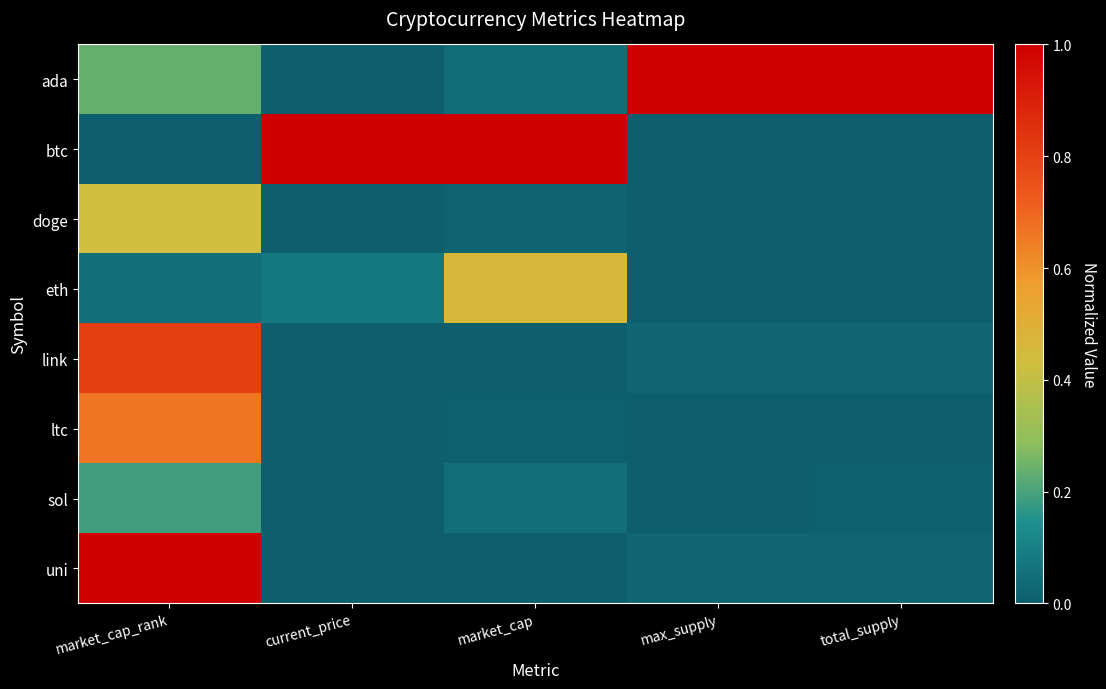

Reading left to right, list all the values displayed in this chart.

ada: market_cap_rank=0.2	current_price=0.0	market_cap=0.0	max_supply=1.0	total_supply=1.0
btc: market_cap_rank=0.0	current_price=1.0	market_cap=1.0	max_supply=0.0	total_supply=0.0
doge: market_cap_rank=0.4	current_price=0.0	market_cap=0.0	max_supply=0.0	total_supply=0.0
eth: market_cap_rank=0.0	current_price=0.1	market_cap=0.5	max_supply=0.0	total_supply=0.0
link: market_cap_rank=0.8	current_price=0.0	market_cap=0.0	max_supply=0.0	total_supply=0.0
ltc: market_cap_rank=0.7	current_price=0.0	market_cap=0.0	max_supply=0.0	total_supply=0.0
sol: market_cap_rank=0.2	current_price=0.0	market_cap=0.1	max_supply=0.0	total_supply=0.0
uni: market_cap_rank=1.0	current_price=0.0	market_cap=0.0	max_supply=0.0	total_supply=0.0